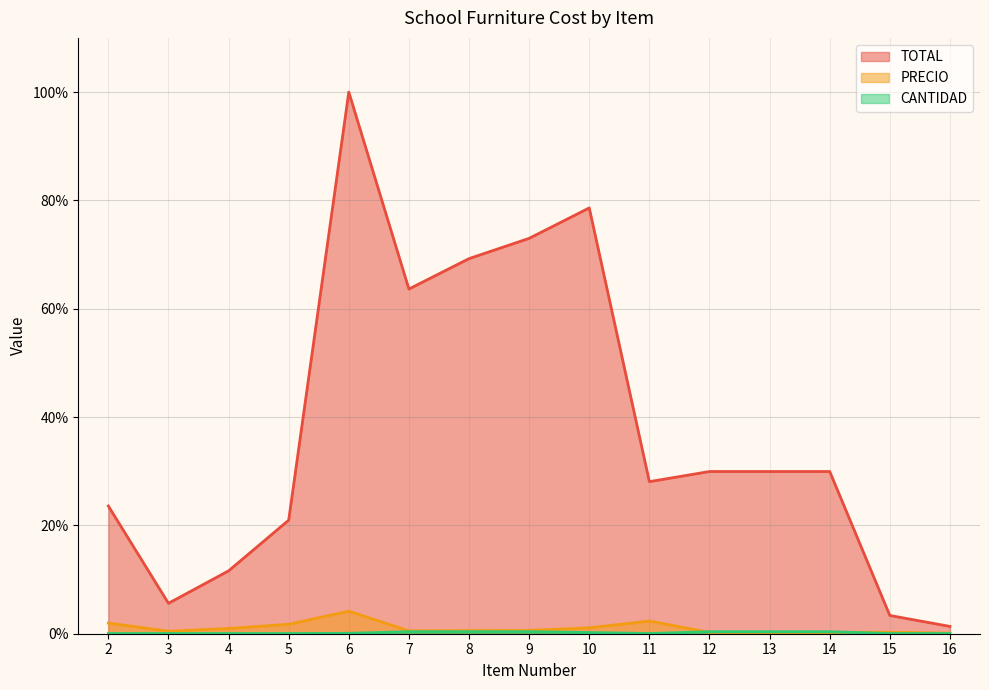

Reading left to right, extract all data points from this chart.

TOTAL: 23.6	5.6	11.6	21.0	100.0	63.6	69.2	73.0	78.6	28.1	29.9	29.9	29.9	3.4	1.3
PRECIO: 2.0	0.5	1.0	1.7	4.2	0.5	0.6	0.6	1.1	2.3	0.2	0.2	0.2	0.3	0.1
CANTIDAD: 0.0	0.0	0.0	0.0	0.1	0.4	0.4	0.4	0.2	0.0	0.4	0.4	0.4	0.0	0.0